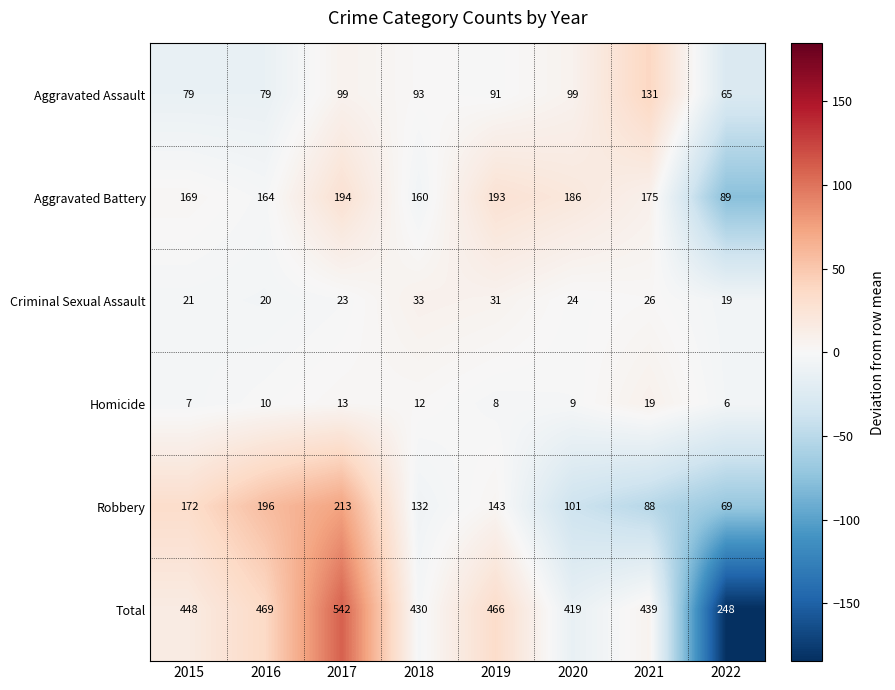

What is the total value across all series at 2015?

896